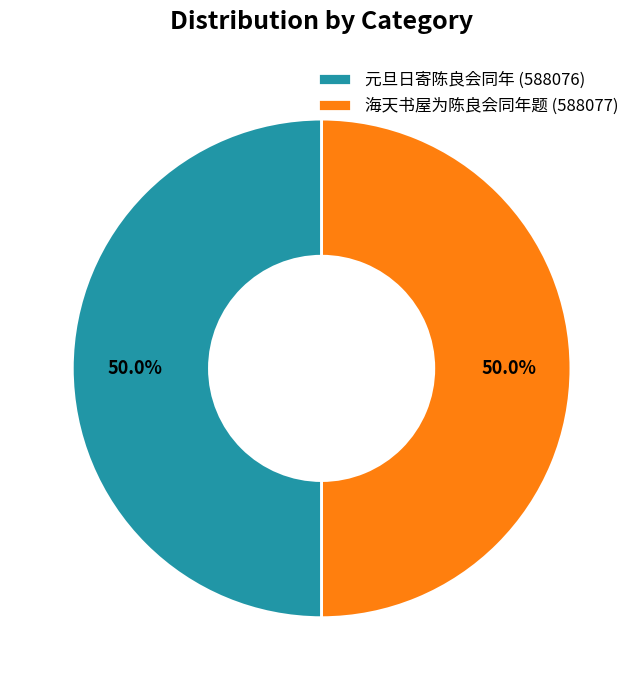

What percentage is the 海天书屋为陈良会同年题 slice, to the nearest percent?

50%